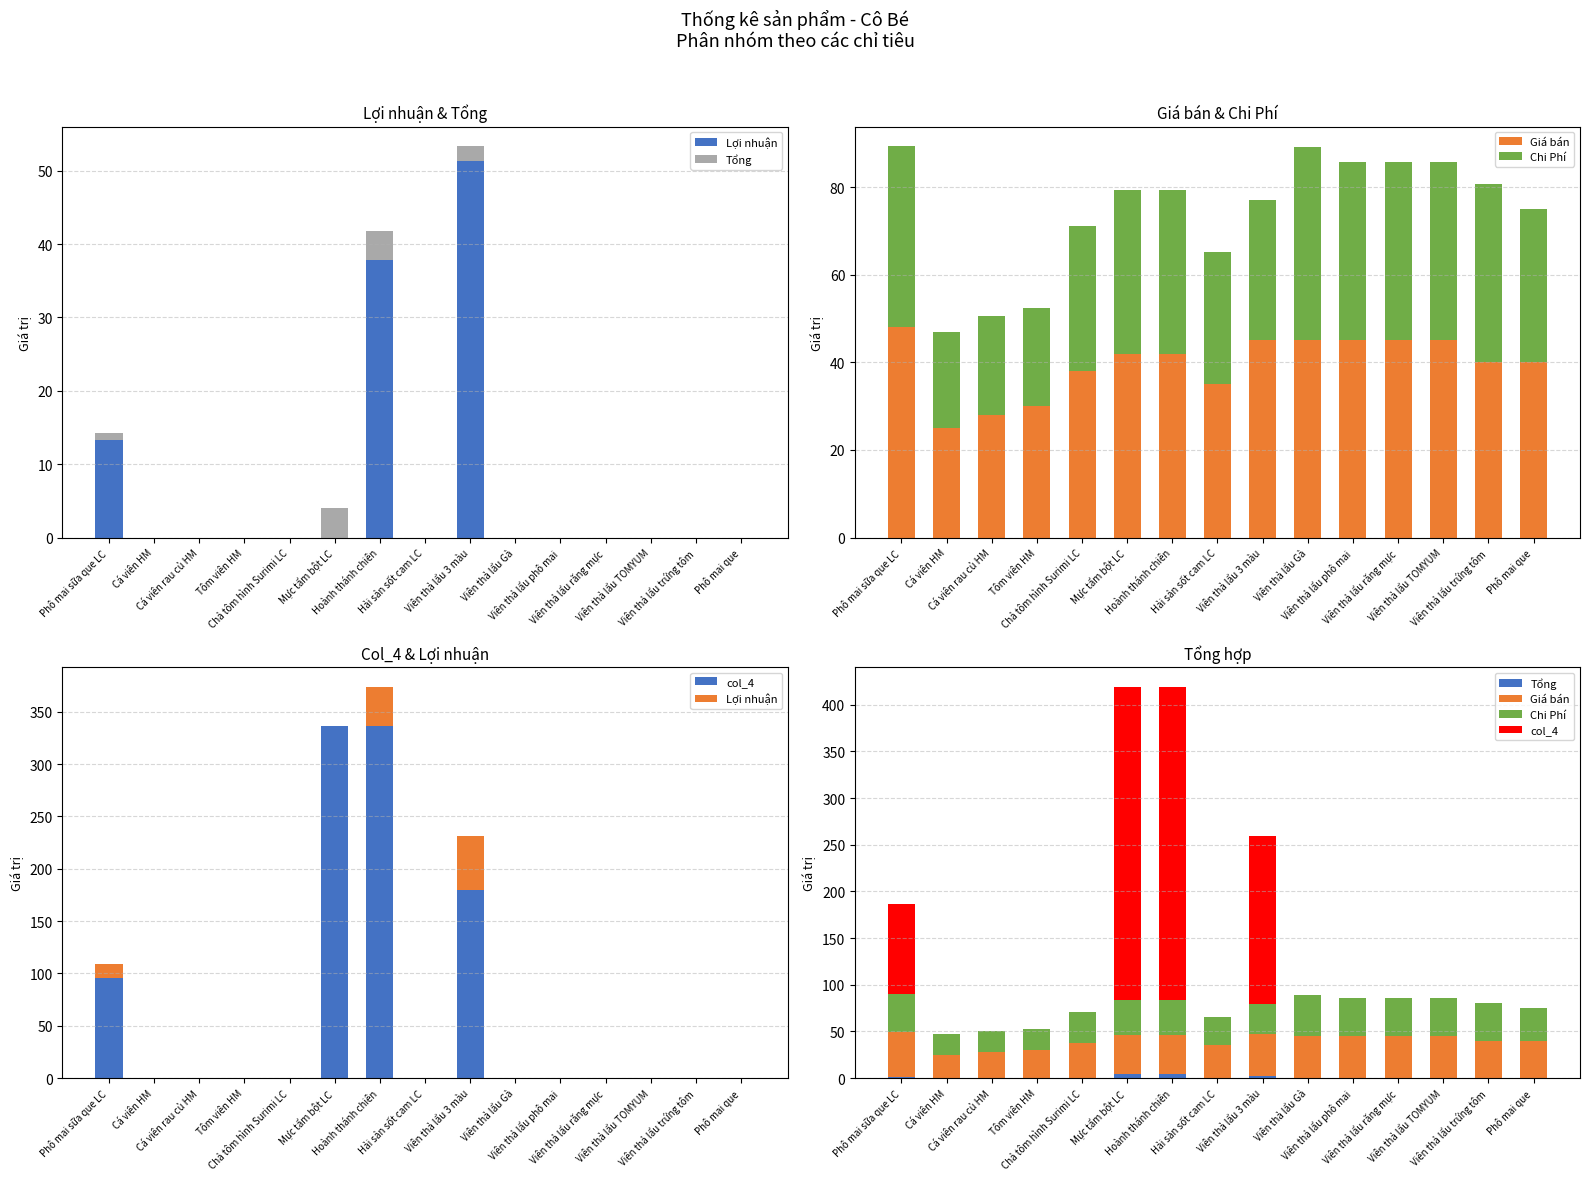

How many bars are there in each group?

5